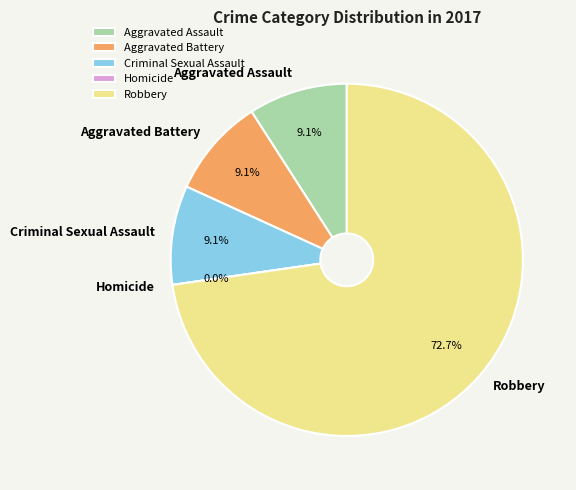

What is the total percentage of Aggravated Battery and Aggravated Assault?

18.2%